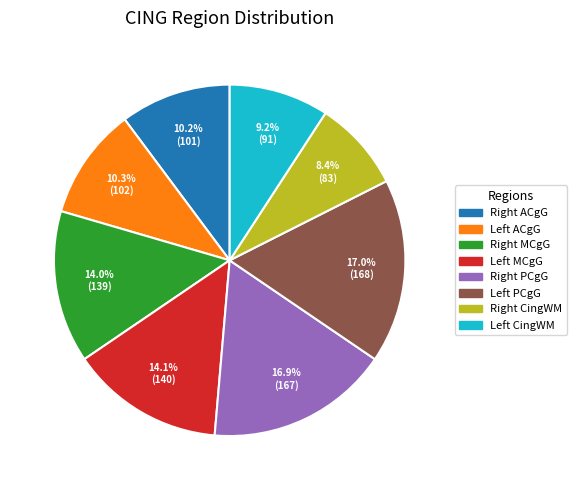

Is there any slice that represents more than half of the pie?

No